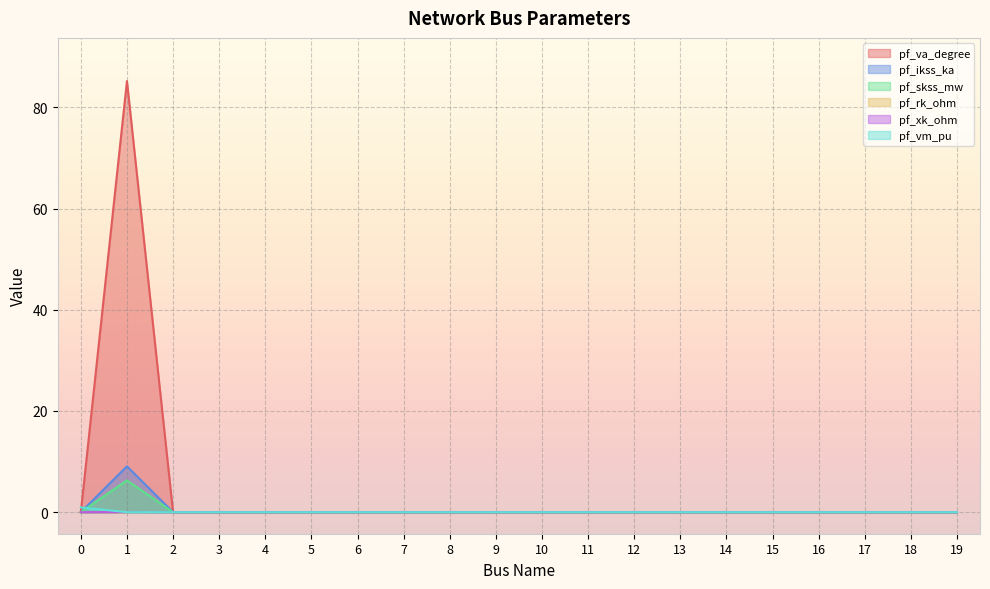

Which label corresponds to the smallest value in the chart?

2